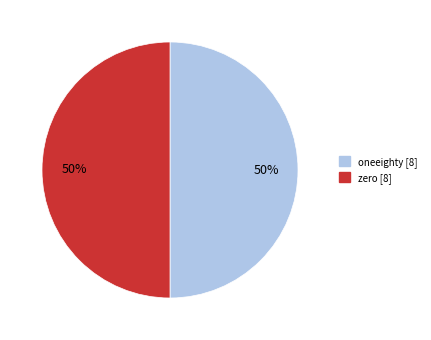

True or false: zero accounts for 55% of the total.

False